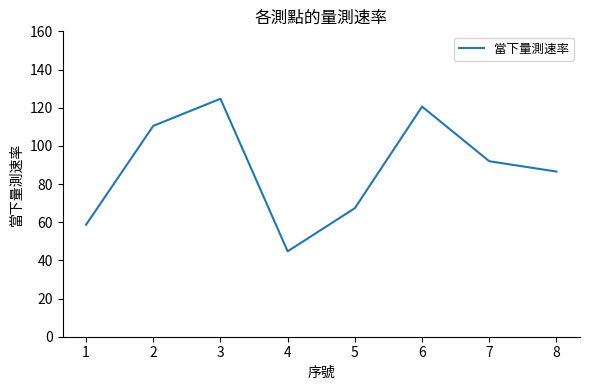

What is the approximate value at 2?

110.5